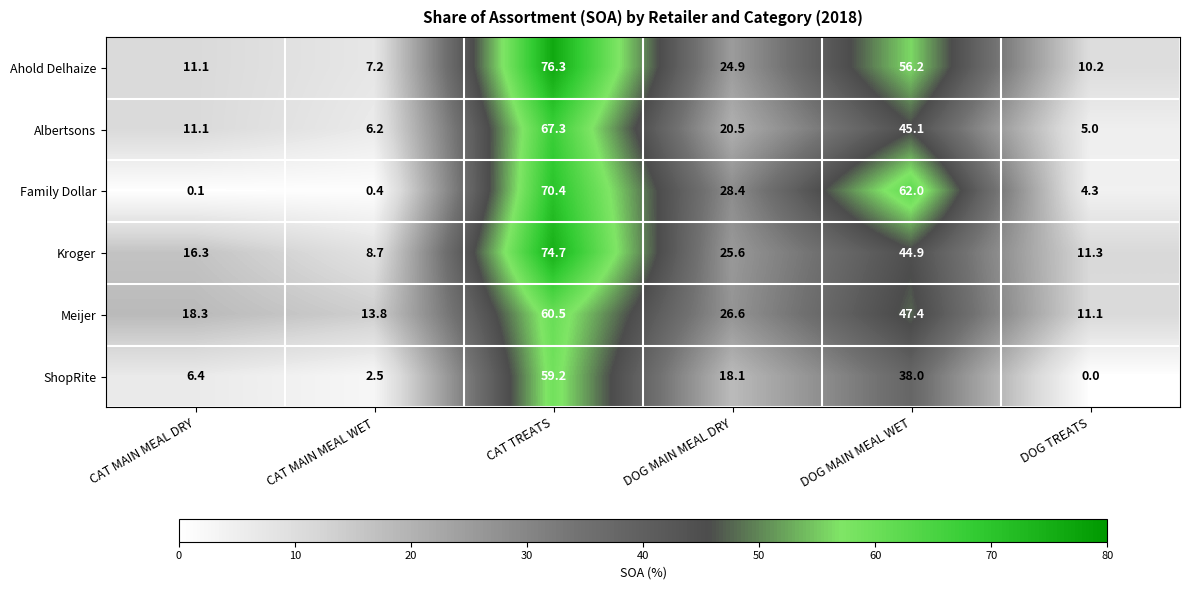

Between CAT TREATS and DOG MAIN MEAL DRY, which series saw the biggest shift?

Ahold Delhaize